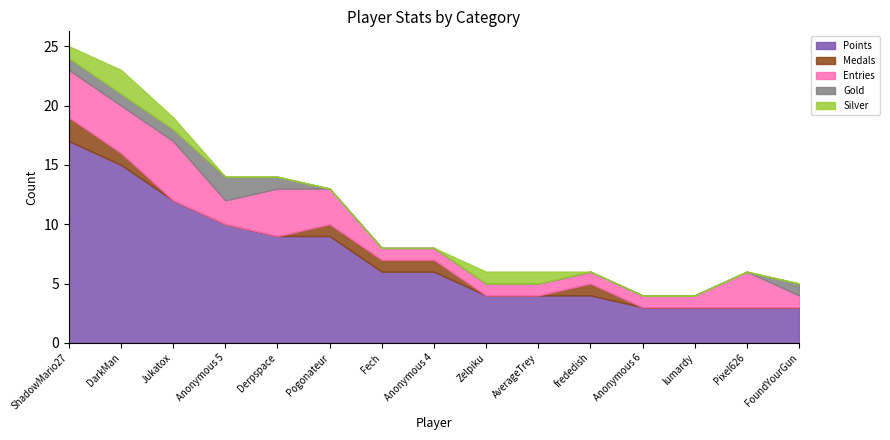

What position from the right is frededish?

5